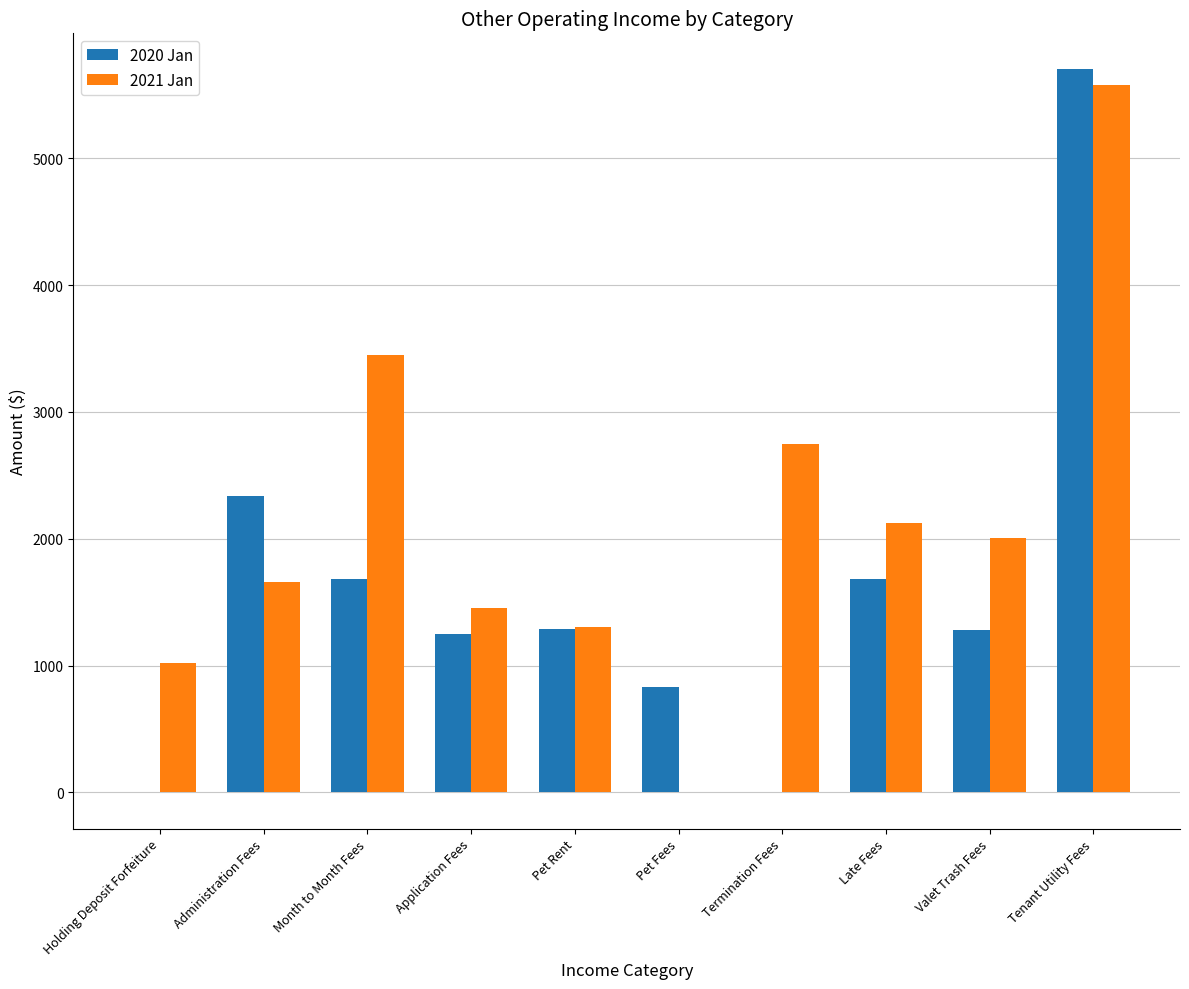

Which series has the largest total across all categories?

2021 Jan